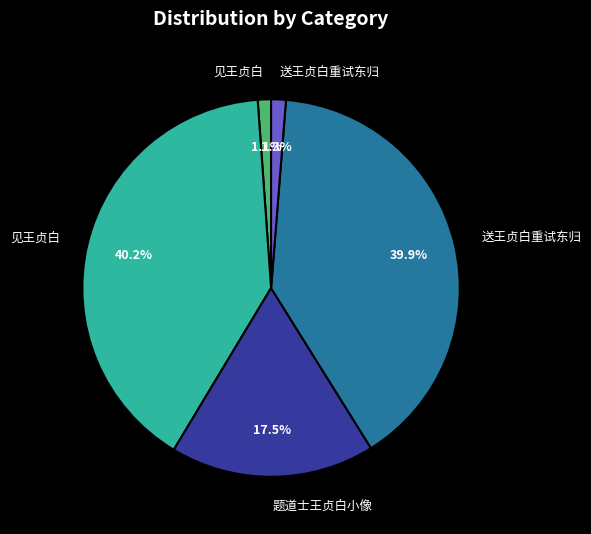

Is there a majority slice in this chart?

No